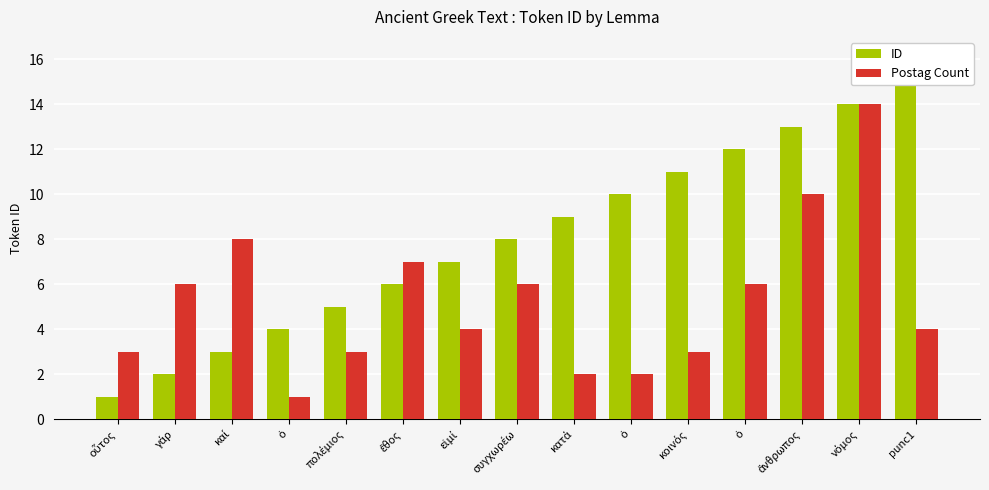

How many values in the Postag Count series exceed 4?

7